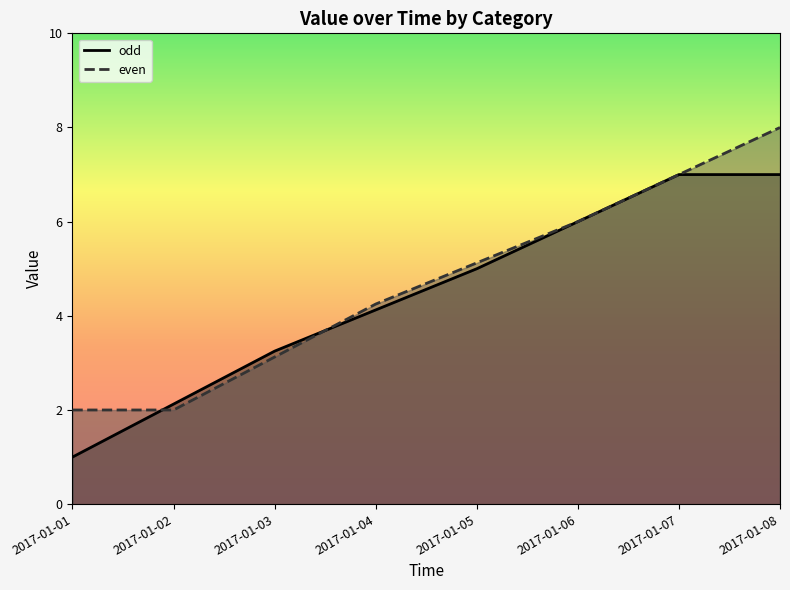

What is the value of the odd point at the 8th from the left?

7.0